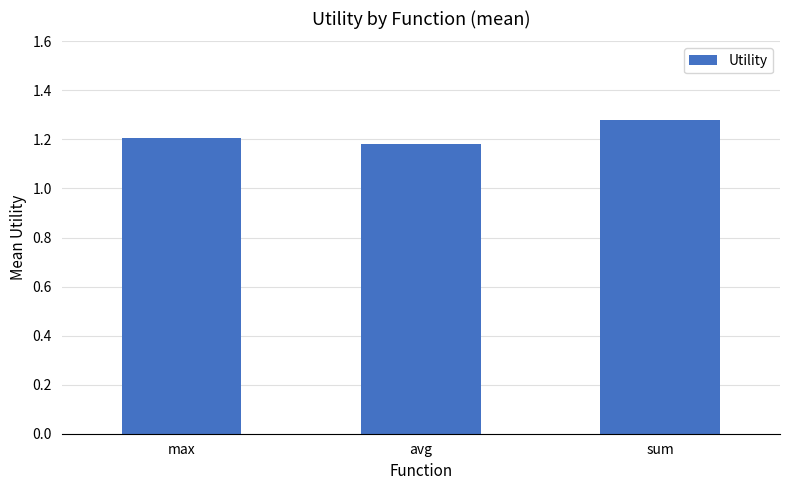

What is the label of the 3rd bar from the left?

sum